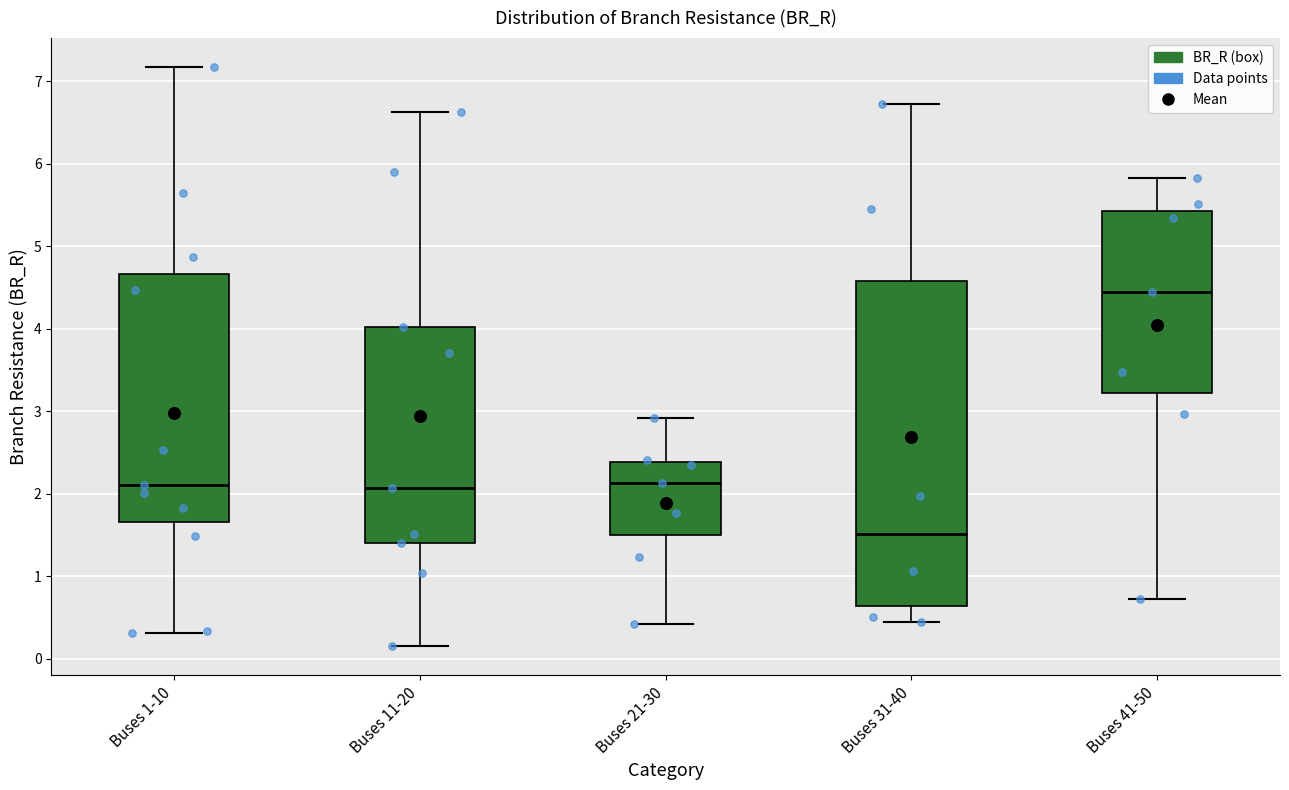

Which box is the tallest, from its lower edge to its upper edge?

Buses 31-40